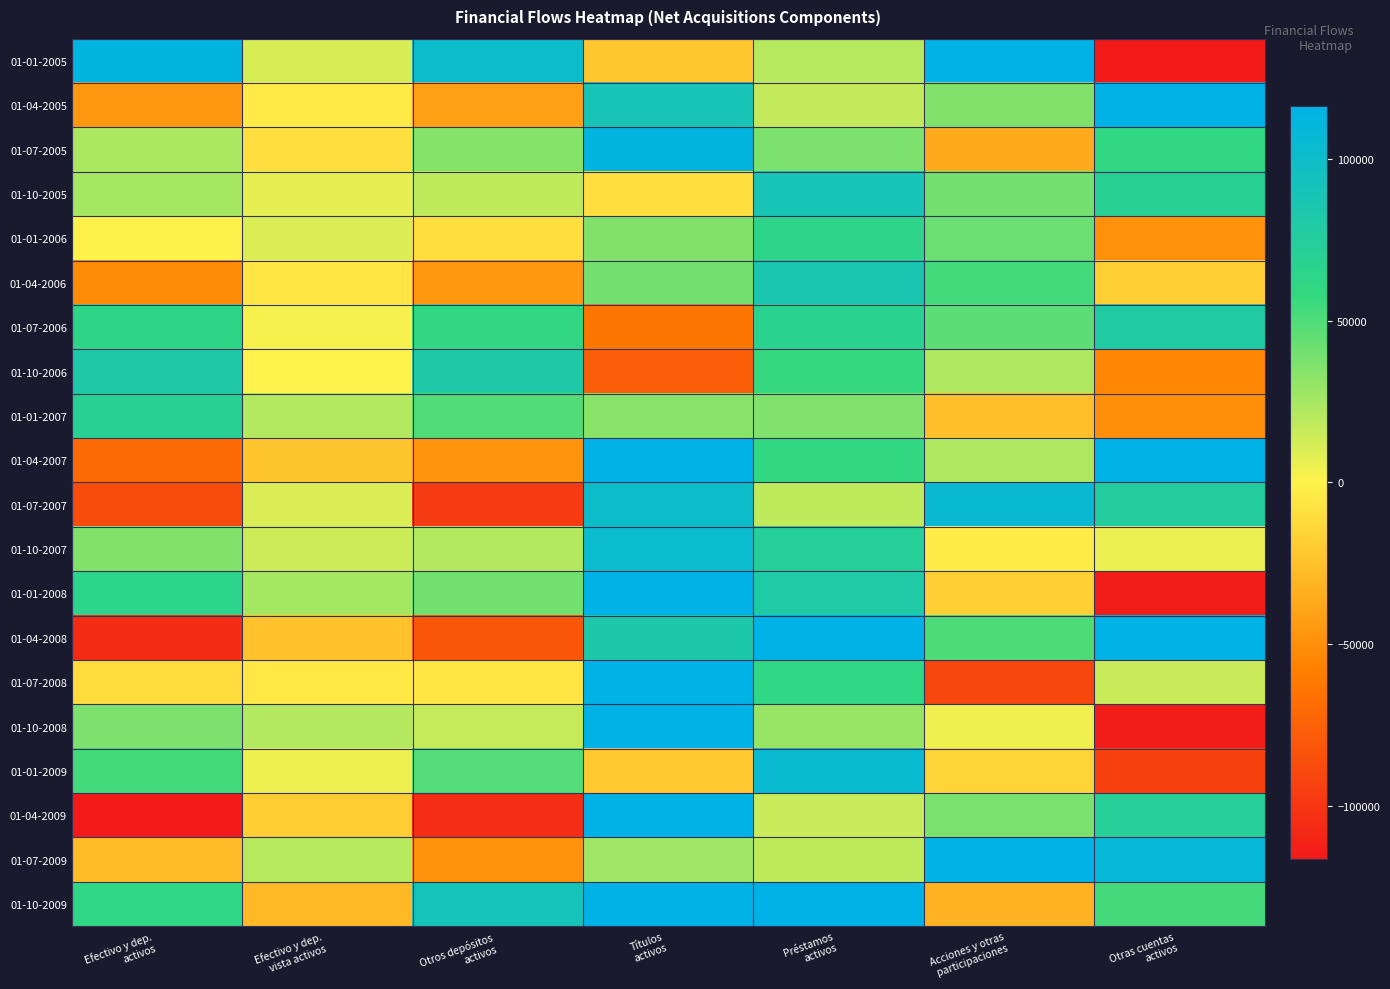

Reading left to right, list all the values displayed in this chart.

01-01-2005: Efectivo y dep.
activos=112523	Efectivo y dep.
vista activos=11204	Otros depósitos
activos=101318	Títulos
activos=-21892	Préstamos
activos=20047	Acciones y otras
participaciones=120851	Otras cuentas
activos=-161610
01-04-2005: Efectivo y dep.
activos=-45838	Efectivo y dep.
vista activos=-4095	Otros depósitos
activos=-41744	Títulos
activos=89280	Préstamos
activos=16470	Acciones y otras
participaciones=35846	Otras cuentas
activos=144408
01-07-2005: Efectivo y dep.
activos=24045	Efectivo y dep.
vista activos=-10402	Otros depósitos
activos=34446	Títulos
activos=112132	Préstamos
activos=36922	Acciones y otras
participaciones=-36518	Otras cuentas
activos=59726
01-10-2005: Efectivo y dep.
activos=25195	Efectivo y dep.
vista activos=6996	Otros depósitos
activos=18200	Títulos
activos=-10344	Préstamos
activos=89608	Acciones y otras
participaciones=39335	Otras cuentas
activos=70126
01-01-2006: Efectivo y dep.
activos=-367	Efectivo y dep.
vista activos=10037	Otros depósitos
activos=-10404	Títulos
activos=35570	Préstamos
activos=64368	Acciones y otras
participaciones=42246	Otras cuentas
activos=-48743
01-04-2006: Efectivo y dep.
activos=-52318	Efectivo y dep.
vista activos=-5975	Otros depósitos
activos=-46342	Títulos
activos=39230	Préstamos
activos=85826	Acciones y otras
participaciones=53635	Otras cuentas
activos=-17100
01-07-2006: Efectivo y dep.
activos=62635	Efectivo y dep.
vista activos=2206	Otros depósitos
activos=60429	Títulos
activos=-63030	Préstamos
activos=68096	Acciones y otras
participaciones=46395	Otras cuentas
activos=79126
01-10-2006: Efectivo y dep.
activos=81002	Efectivo y dep.
vista activos=298	Otros depósitos
activos=80703	Títulos
activos=-77071	Préstamos
activos=57745	Acciones y otras
participaciones=22696	Otras cuentas
activos=-54664
01-01-2007: Efectivo y dep.
activos=70398	Efectivo y dep.
vista activos=20978	Otros depósitos
activos=49419	Títulos
activos=33639	Préstamos
activos=36340	Acciones y otras
participaciones=-25819	Otras cuentas
activos=-50057
01-04-2007: Efectivo y dep.
activos=-70134	Efectivo y dep.
vista activos=-22429	Otros depósitos
activos=-47705	Títulos
activos=118080	Préstamos
activos=59466	Acciones y otras
participaciones=22834	Otras cuentas
activos=116514
01-07-2007: Efectivo y dep.
activos=-87195	Efectivo y dep.
vista activos=10292	Otros depósitos
activos=-97486	Títulos
activos=100289	Préstamos
activos=18080	Acciones y otras
participaciones=105041	Otras cuentas
activos=75569
01-10-2007: Efectivo y dep.
activos=35750	Efectivo y dep.
vista activos=14189	Otros depósitos
activos=21561	Títulos
activos=102860	Préstamos
activos=72194	Acciones y otras
participaciones=-3000	Otras cuentas
activos=5065
01-01-2008: Efectivo y dep.
activos=65345	Efectivo y dep.
vista activos=25064	Otros depósitos
activos=40281	Títulos
activos=157164	Préstamos
activos=80499	Acciones y otras
participaciones=-16934	Otras cuentas
activos=-113888
01-04-2008: Efectivo y dep.
activos=-105235	Efectivo y dep.
vista activos=-24274	Otros depósitos
activos=-80962	Títulos
activos=82583	Préstamos
activos=231061	Acciones y otras
participaciones=50414	Otras cuentas
activos=116512
01-07-2008: Efectivo y dep.
activos=-11002	Efectivo y dep.
vista activos=-4849	Otros depósitos
activos=-6153	Títulos
activos=268777	Préstamos
activos=60755	Acciones y otras
participaciones=-90635	Otras cuentas
activos=15189
01-10-2008: Efectivo y dep.
activos=37120	Efectivo y dep.
vista activos=21010	Otros depósitos
activos=16110	Títulos
activos=154054	Préstamos
activos=29350	Acciones y otras
participaciones=4099	Otras cuentas
activos=-114158
01-01-2009: Efectivo y dep.
activos=53700	Efectivo y dep.
vista activos=4867	Otros depósitos
activos=48833	Títulos
activos=-20998	Préstamos
activos=104403	Acciones y otras
participaciones=-15458	Otras cuentas
activos=-93540
01-04-2009: Efectivo y dep.
activos=-123398	Efectivo y dep.
vista activos=-18585	Otros depósitos
activos=-104813	Títulos
activos=186955	Préstamos
activos=15147	Acciones y otras
participaciones=37564	Otras cuentas
activos=72659
01-07-2009: Efectivo y dep.
activos=-27601	Efectivo y dep.
vista activos=20865	Otros depósitos
activos=-48466	Títulos
activos=27624	Préstamos
activos=18021	Acciones y otras
participaciones=263309	Otras cuentas
activos=108112
01-10-2009: Efectivo y dep.
activos=61681	Efectivo y dep.
vista activos=-29055	Otros depósitos
activos=90735	Títulos
activos=127485	Préstamos
activos=153869	Acciones y otras
participaciones=-32288	Otras cuentas
activos=53112